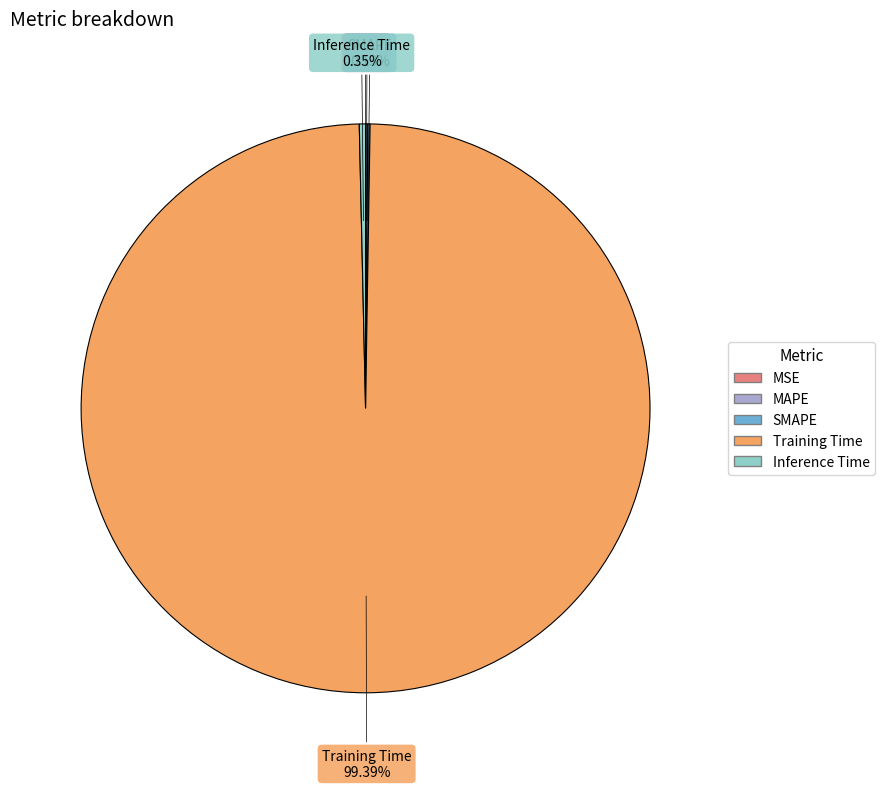

Does Training Time represent more than half of the total?

Yes